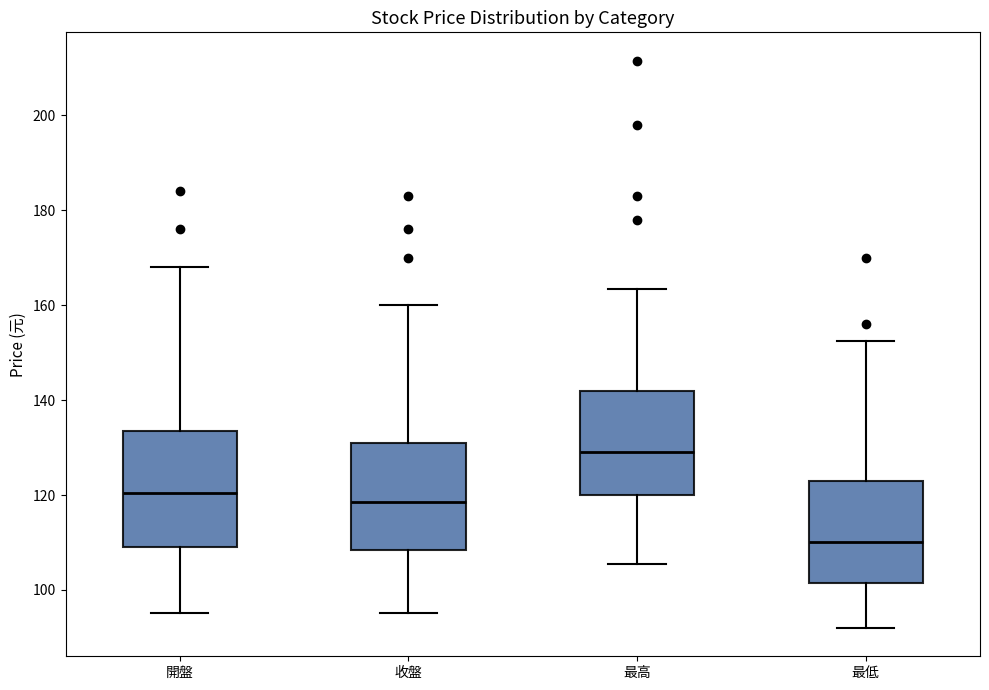

Reading left to right, transcribe this box plot: for each box, give where its median line is, the range the box spans, and where its two whiskers end, as read against the y-axis. The values are not printed on the chart, so give them approximately, as read against the axis.

開盤: median 120, box 110 to 134, whiskers 96 to 168
收盤: median 118, box 108 to 132, whiskers 96 to 160
最高: median 130, box 120 to 142, whiskers 106 to 164
最低: median 110, box 102 to 124, whiskers 92 to 152